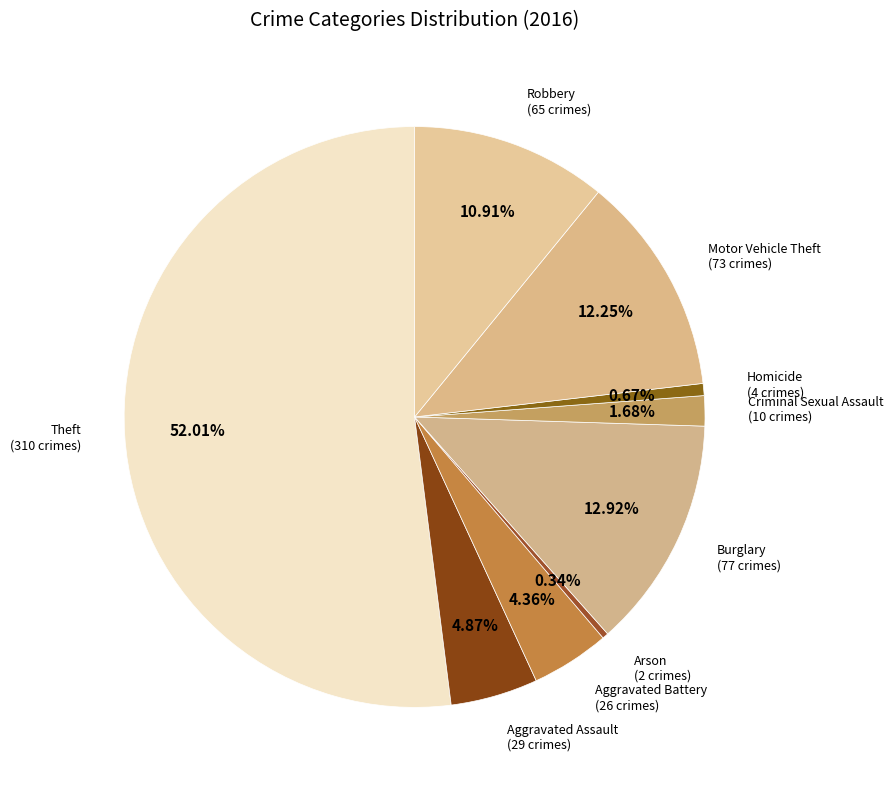

Which has a higher value, Aggravated Assault or Criminal Sexual Assault?

Aggravated Assault